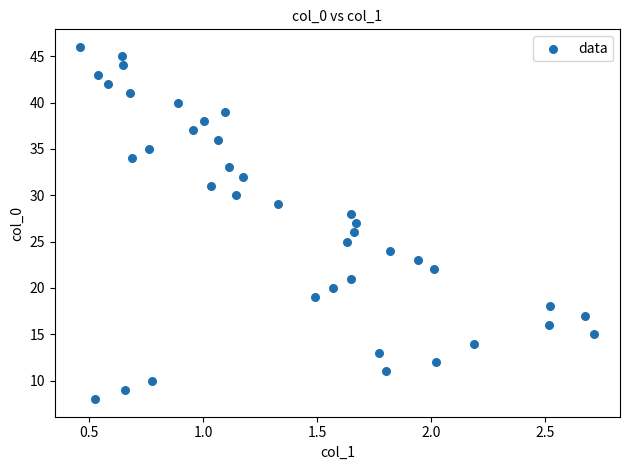

What is the range of Y values (max minus min)?

38